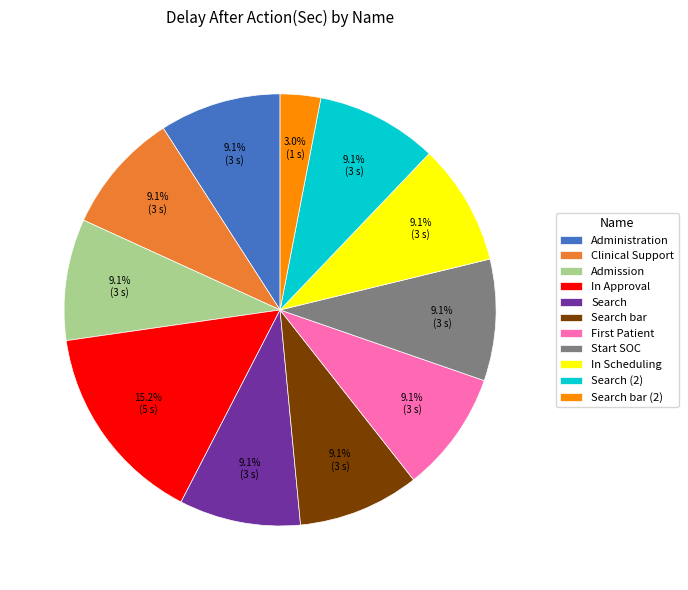

To the nearest percent, what portion does Search (2) represent?

9%